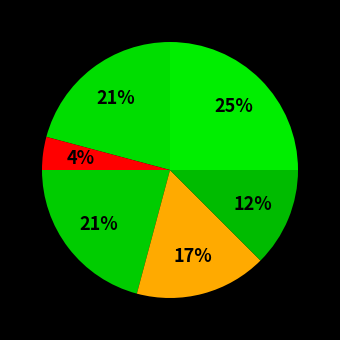

Rank the categories by value from highest to lowest.

White Chocolate Macadamia Nut, Chocolate Chip, Oatmeal Raisin, Snickerdoodle, Sugar, Fortune Cookie